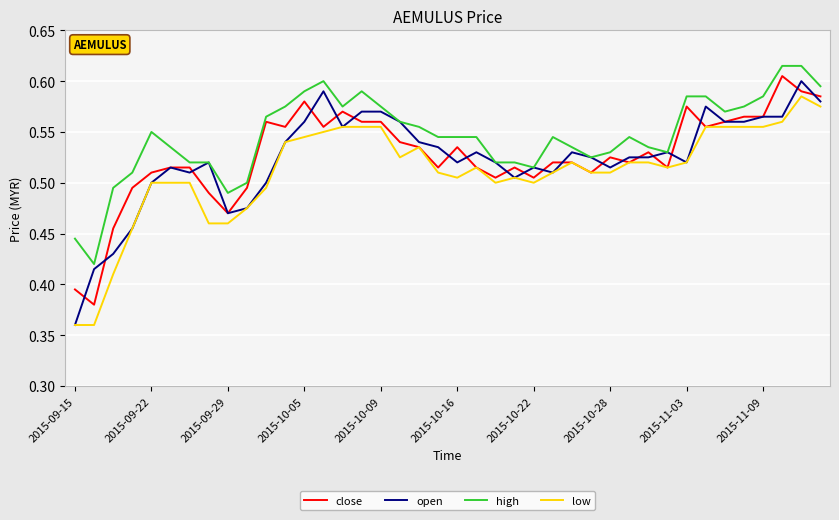

Which series has the largest range (max minus min)?

open